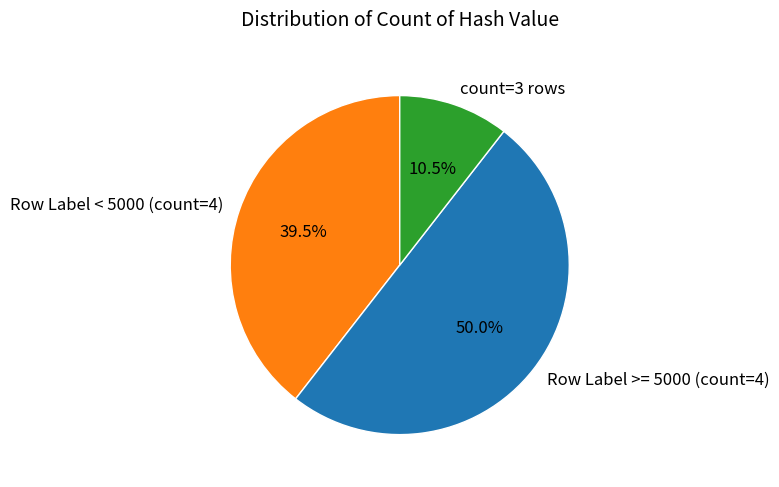

Combined, do count=3 rows and Row Label >= 5000 (count=4) account for over 50%?

Yes